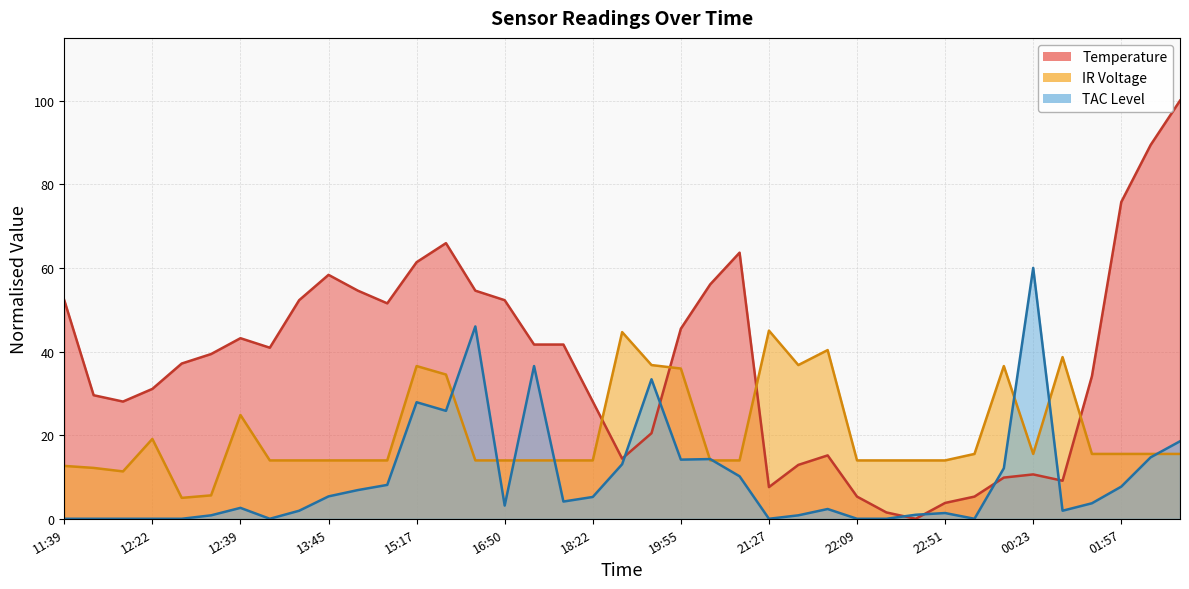

Where does the IR Voltage series first go above 13?

12:22